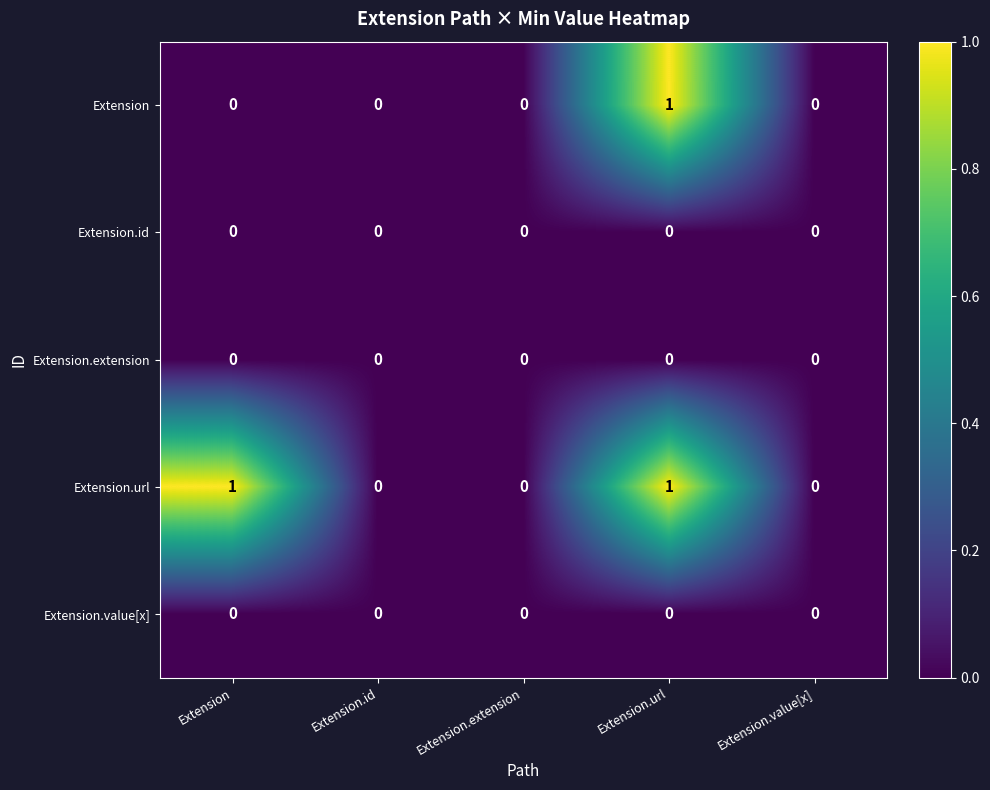

The value of Extension at Extension.extension is 0. True or false?

True